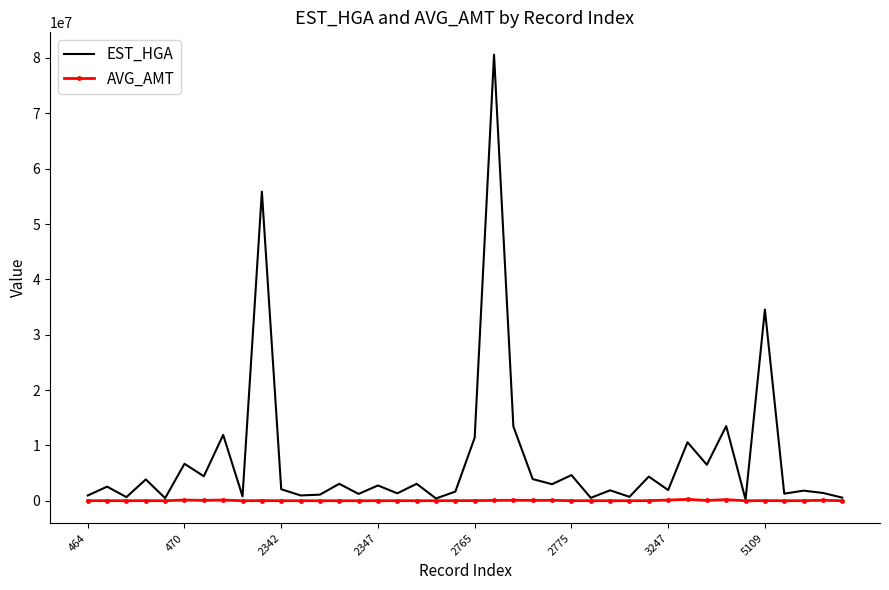

Rank the series by their average value, from highest to lowest.

EST_HGA, AVG_AMT